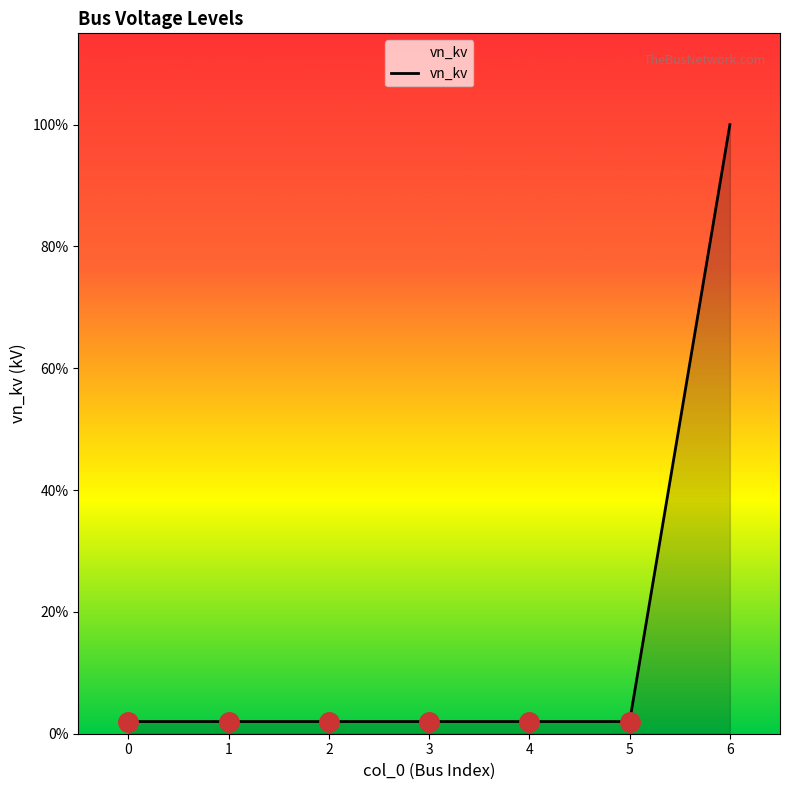

Reading right to left, extract all data points from this chart.

20.0	0.4	0.4	0.4	0.4	0.4	0.4